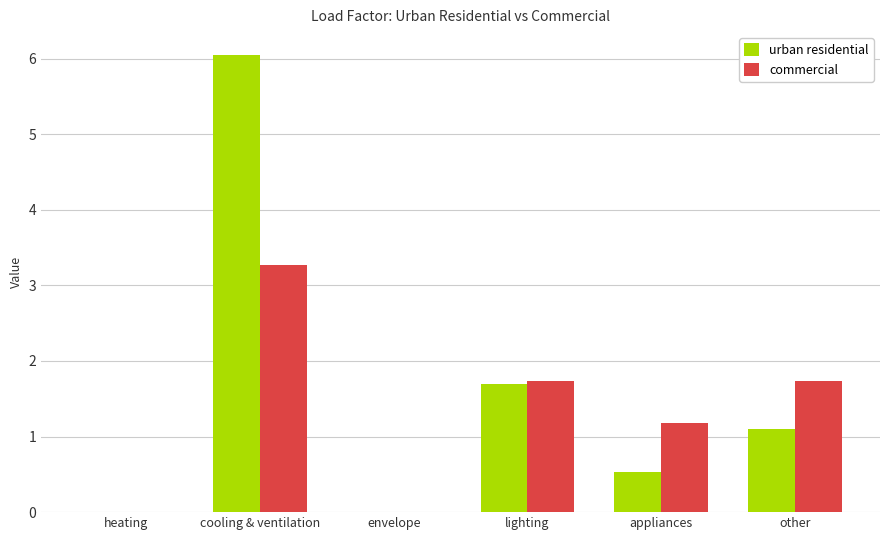

What is the maximum value for urban residential?

6.0